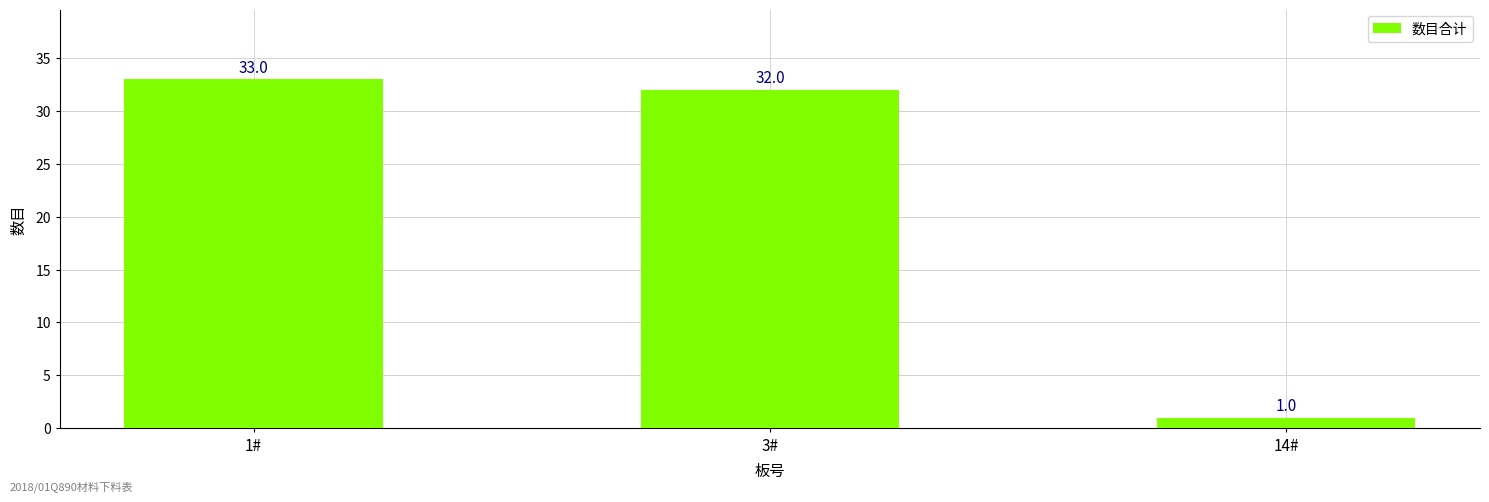

Count the number of categories in the chart.

3